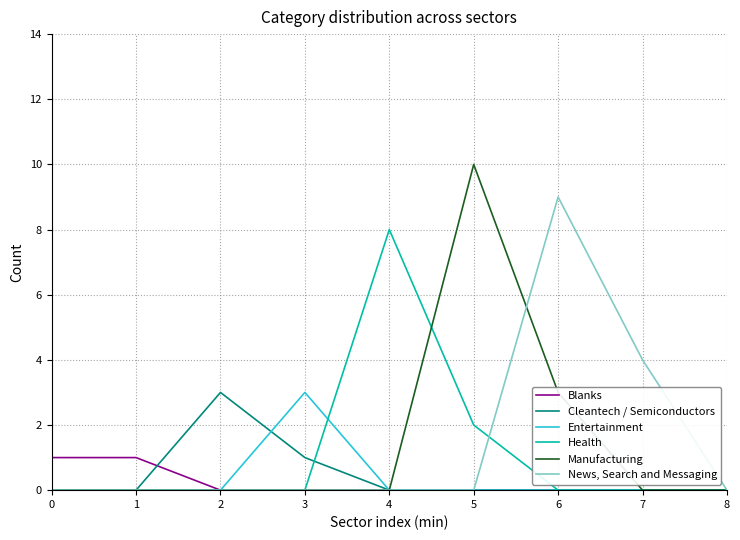

Reading left to right, extract all data points from this chart.

Blanks: 1	1	0	0	0	0	0	0	0
Cleantech / Semiconductors: 0	0	3	1	0	0	0	0	0
Entertainment: 0	0	0	3	0	0	0	0	0
Health: 0	0	0	0	8	2	0	0	0
Manufacturing: 0	0	0	0	0	10	3	0	0
News, Search and Messaging: 0	0	0	0	0	0	9	4	0